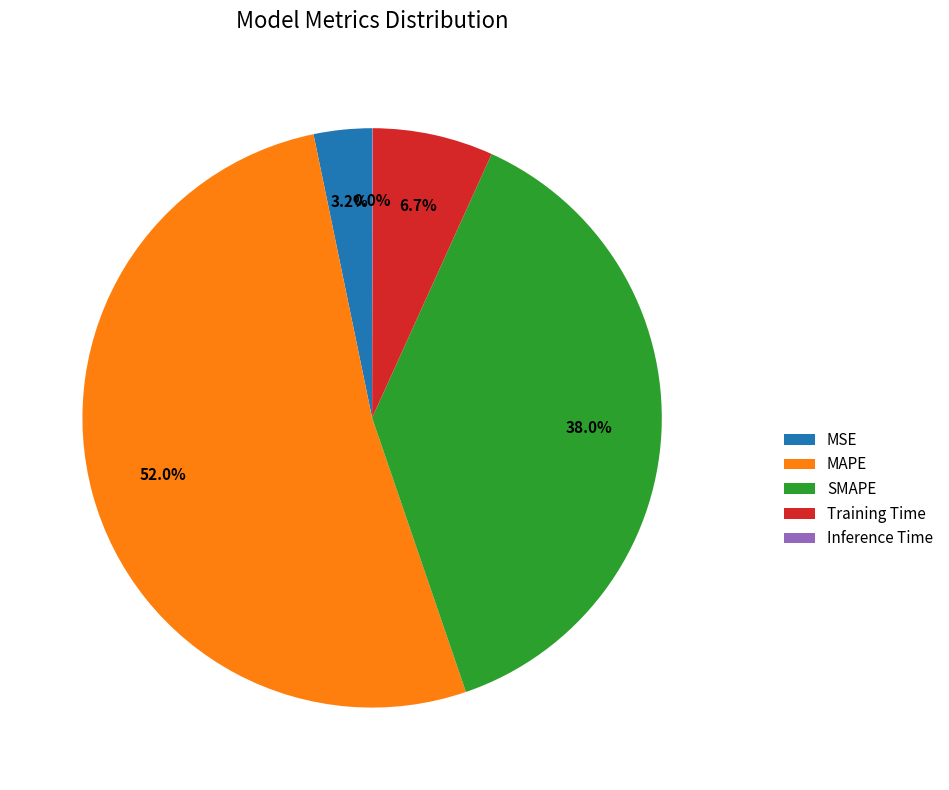

Does MAPE account for over 50% of the chart?

Yes